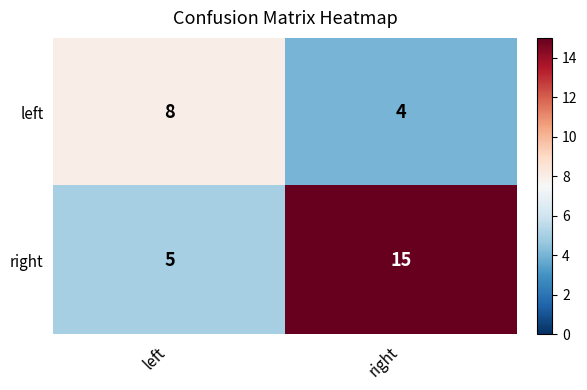

What is the total value across all series at left?

13